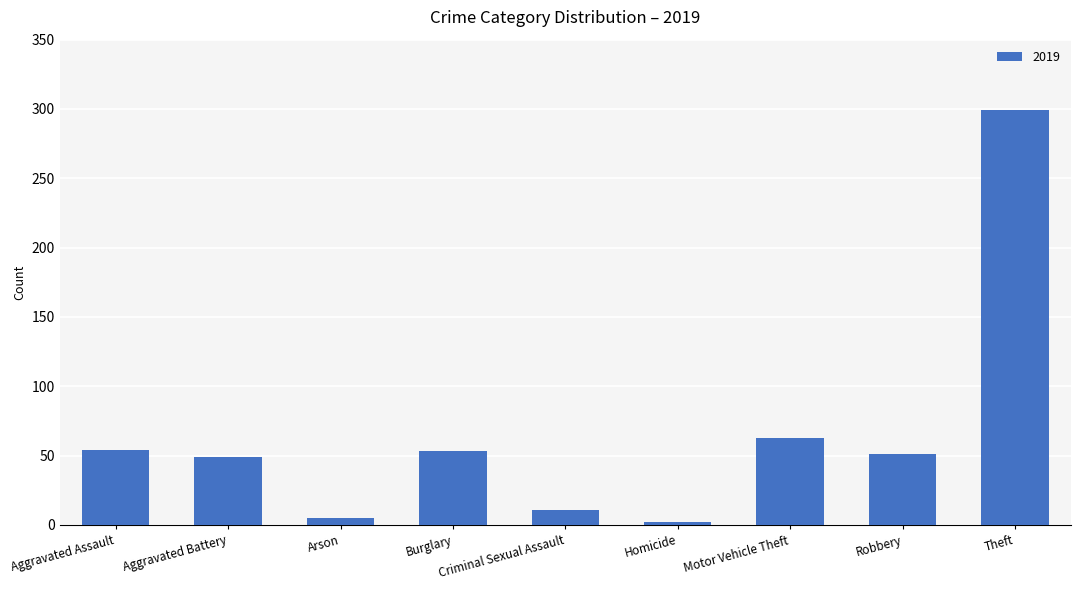

What is the label of the 4th bar from the left?

Burglary